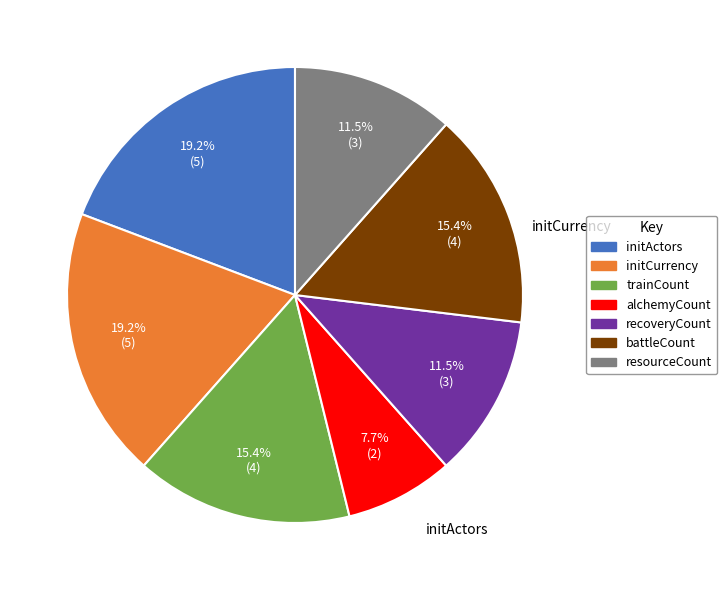

To the nearest percent, what is the difference between the largest and smallest slice percentages?

12%